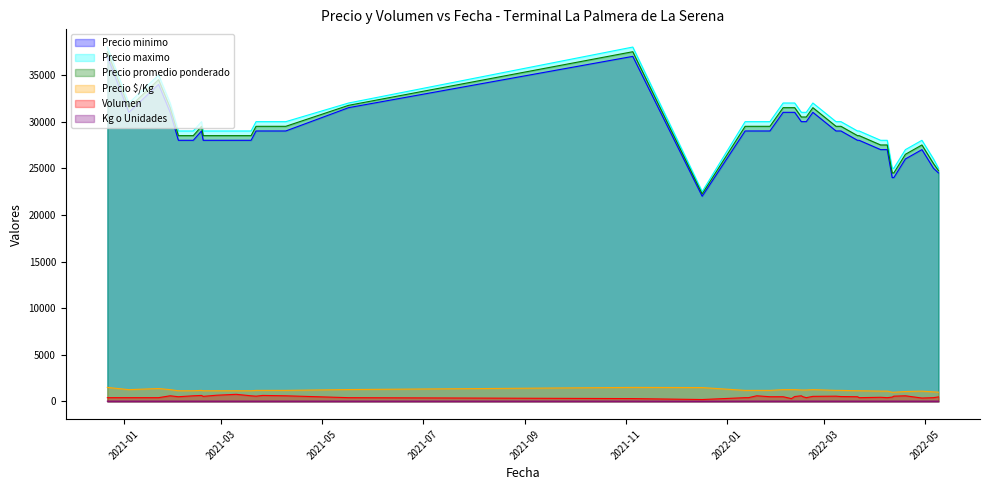

What is the greatest value displayed?

38000